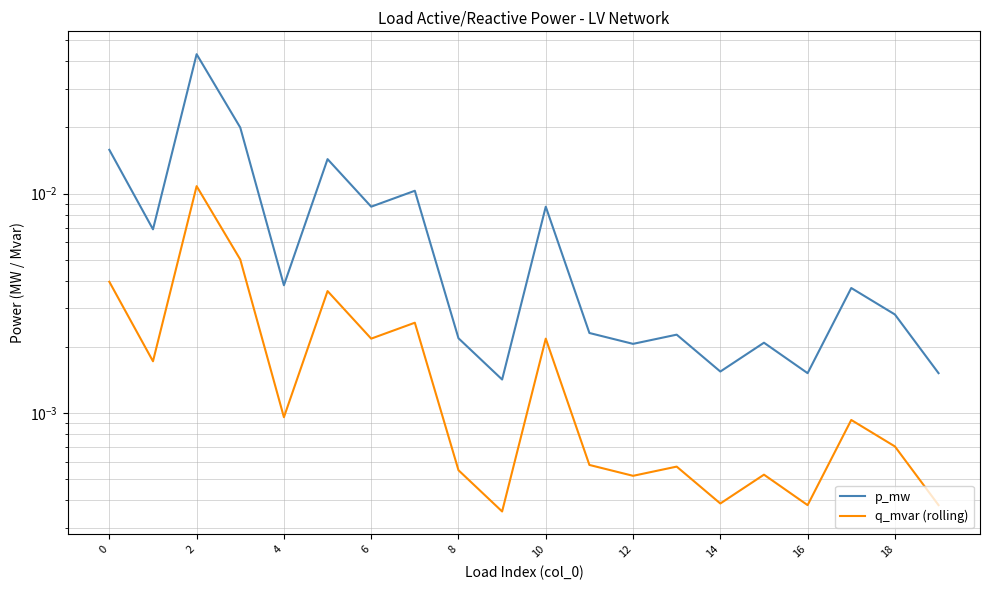

Between 2 and 12, which series saw the biggest shift?

p_mw